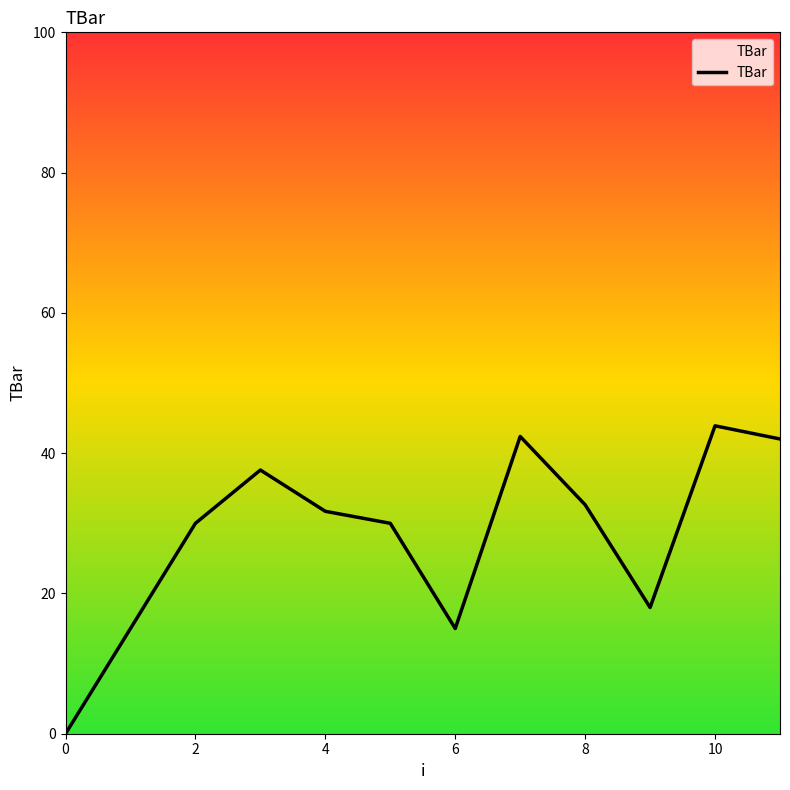

What is the difference between the maximum and minimum values?

43.9